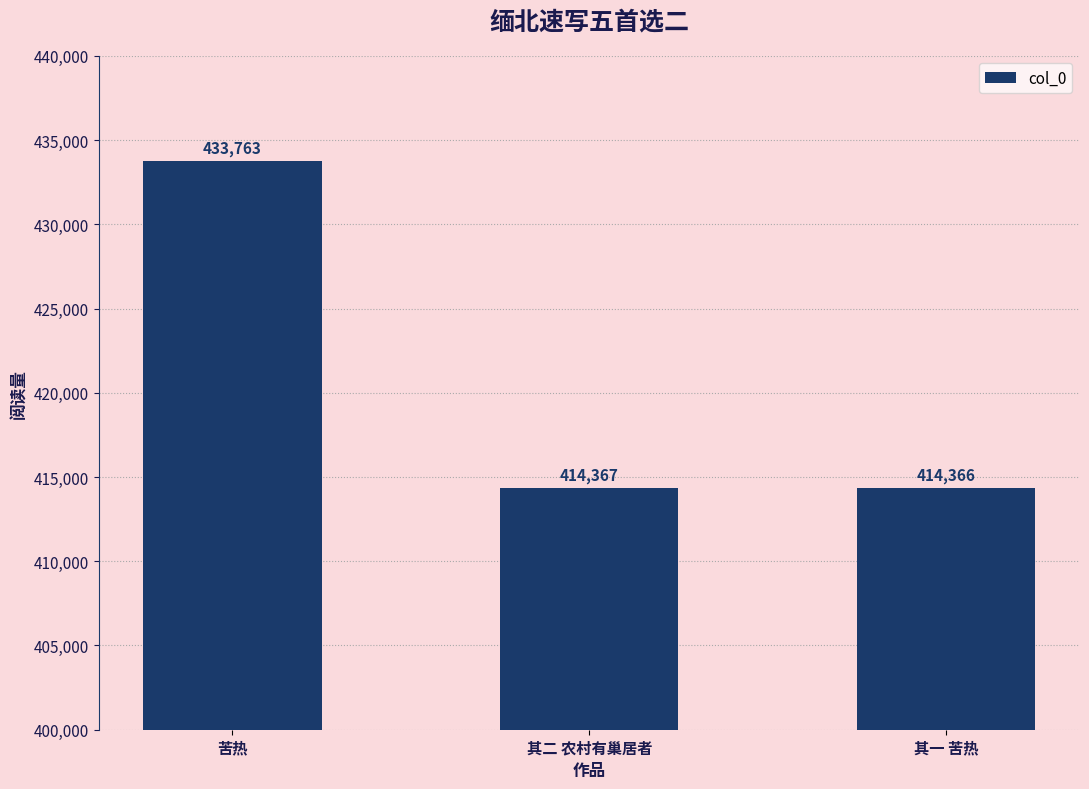

Reading right to left, transcribe all the data shown in this chart.

414366	414367	433763